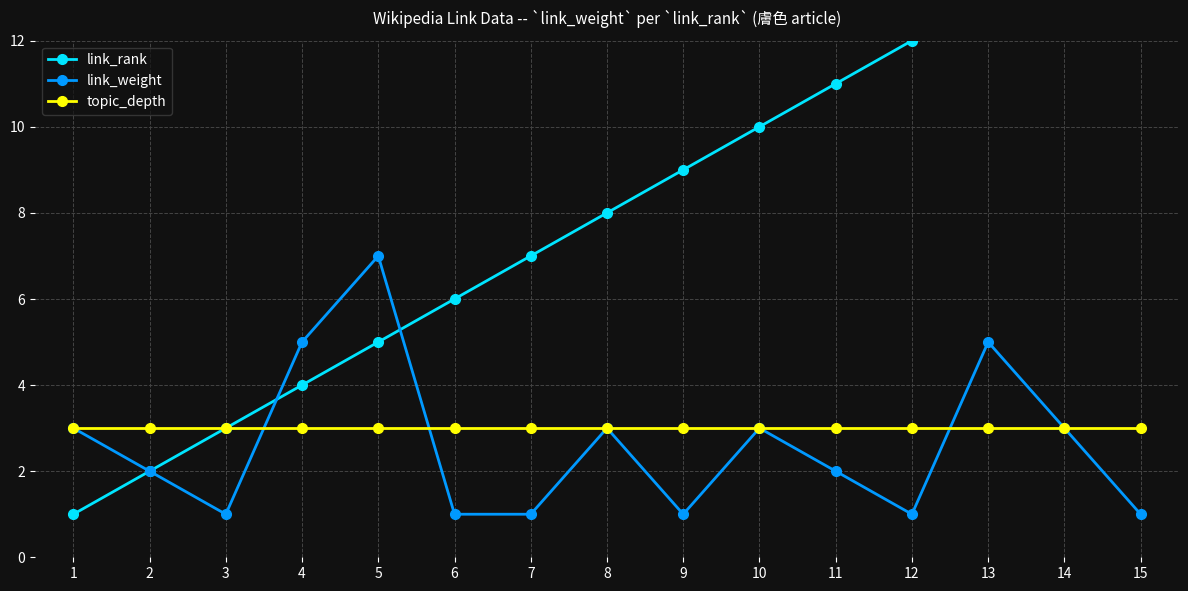

True or false: link_rank has more than 1 points higher than both neighbors.

False